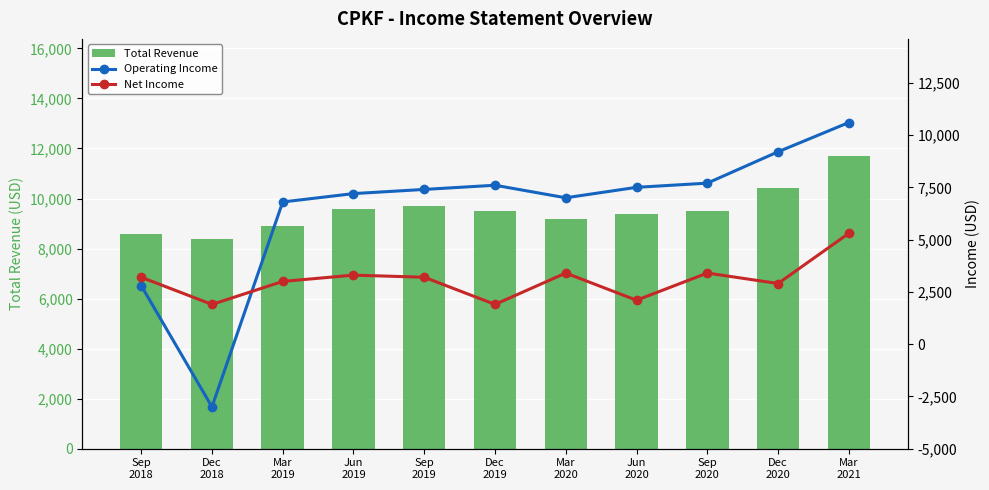

Is the value of Total Revenue at Mar
2020 greater than the value of Net Income at Dec
2020?

Yes